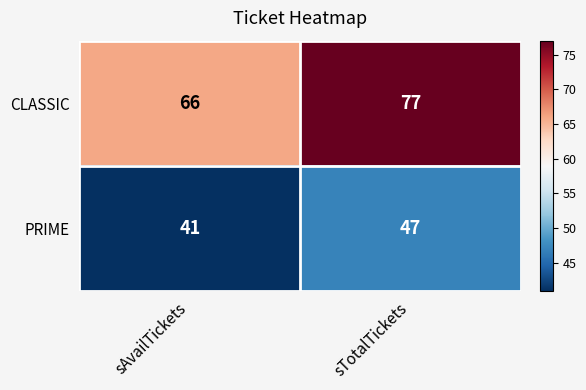

What is the approximate value of PRIME at sAvailTickets?

41